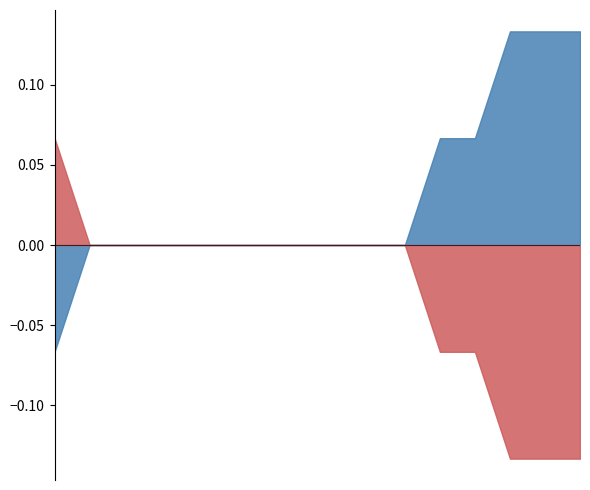

Is the value of label_ranking_acc at 12 greater than the value of par2_ranking_acc at 12?

No